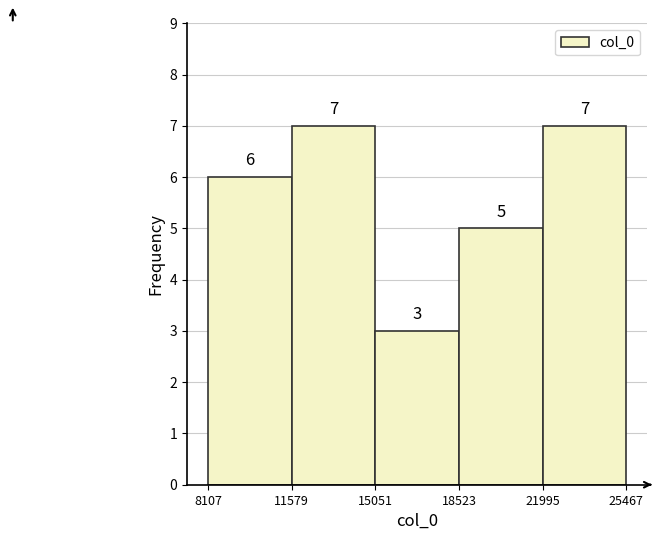

Reading left to right, list every bar in this chart as the range it spans on the x-axis followed by its height.

8107 to 11579: 6
11579 to 15051: 7
15051 to 18523: 3
18523 to 21995: 5
21995 to 25467: 7